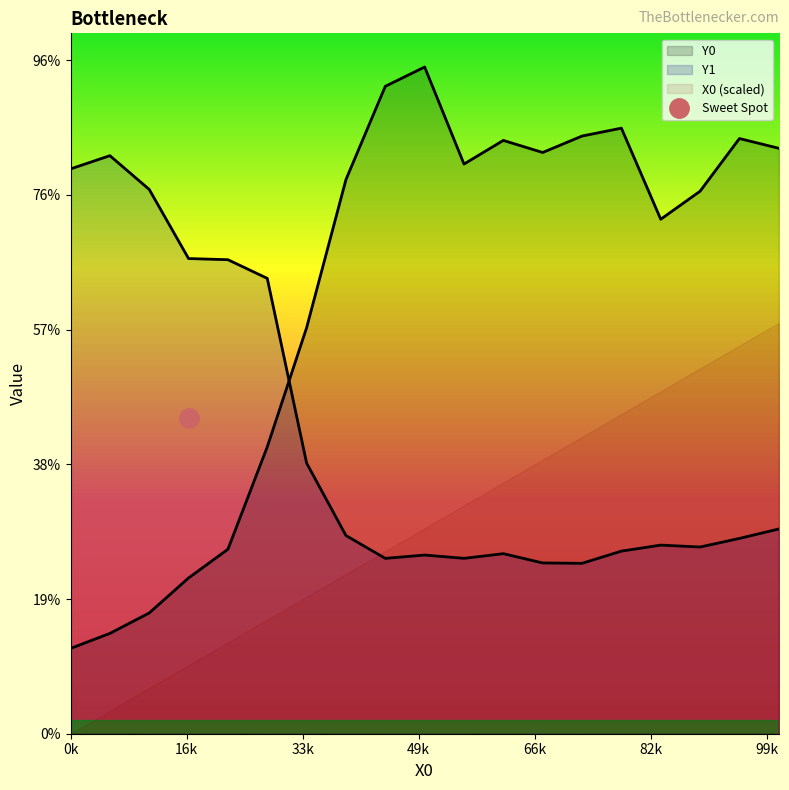

Which series has the widest spread of values?

Y0